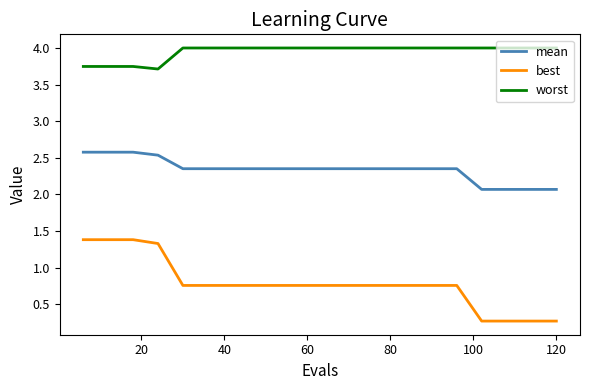

True or false: worst and mean cross at least once.

False